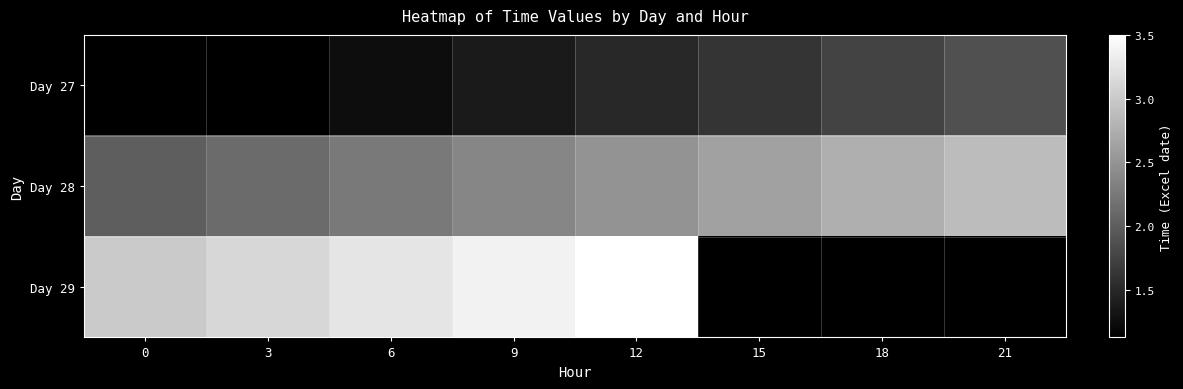

The value of Day 27 at 15 is 19827.7. True or false?

False